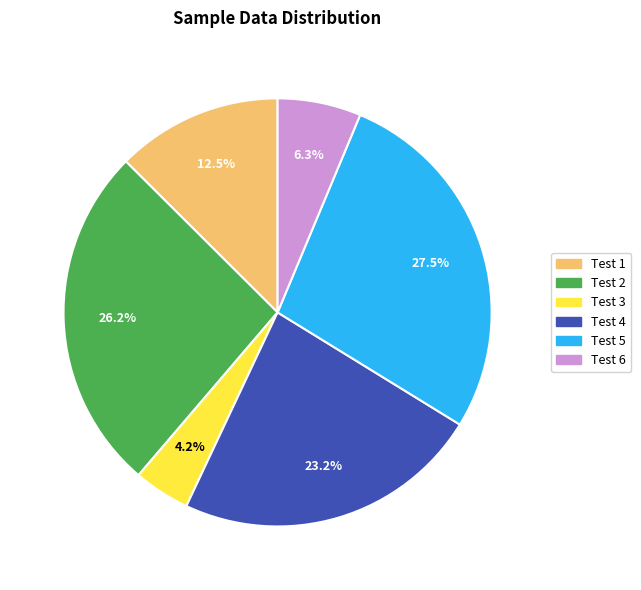

Is there any slice that represents more than half of the pie?

No